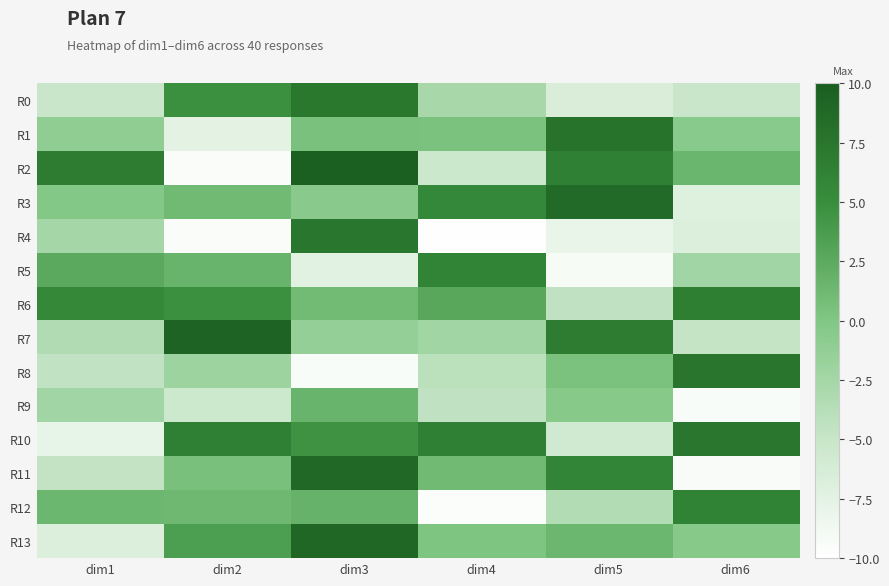

What is the total value across all series at dim4?

-15.9